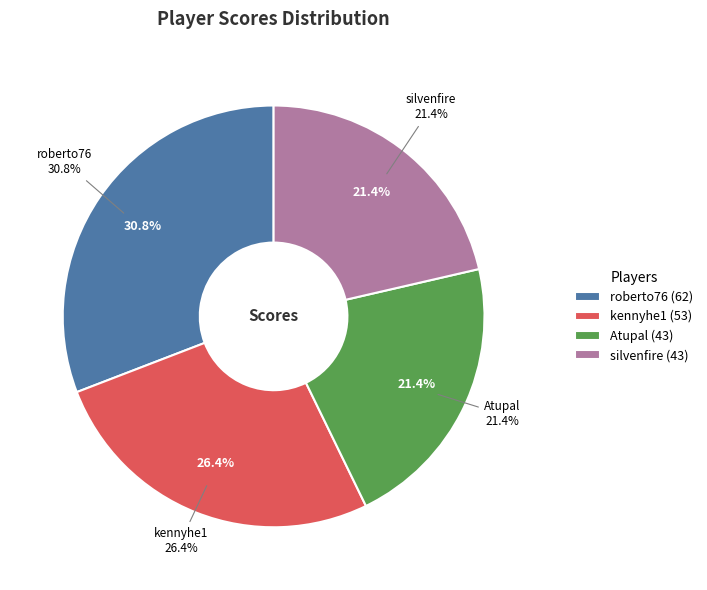

Does silvenfire account for over 50% of the chart?

No